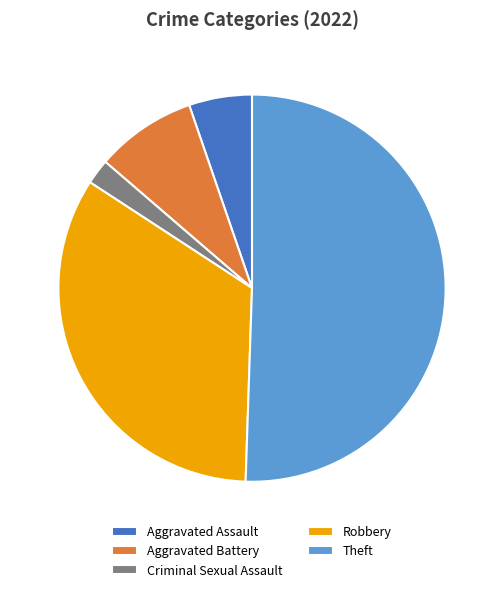

The Aggravated Battery slice represents 8% of the pie. True or false?

True